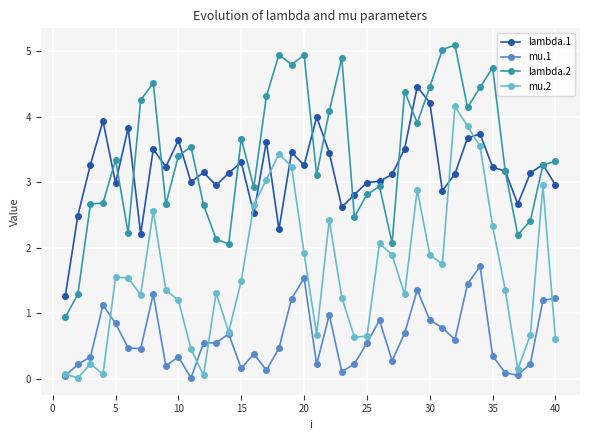

Which series has the largest total across all categories?

lambda.2